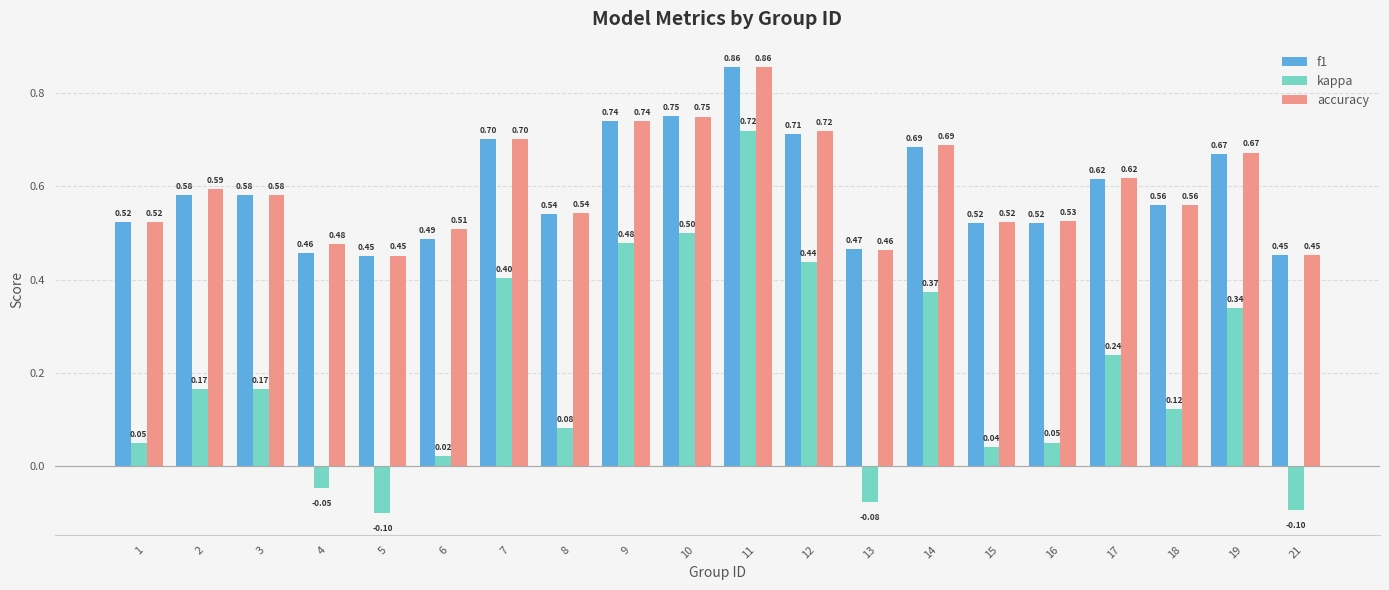

Which series changed the most between 5 and 7?

kappa